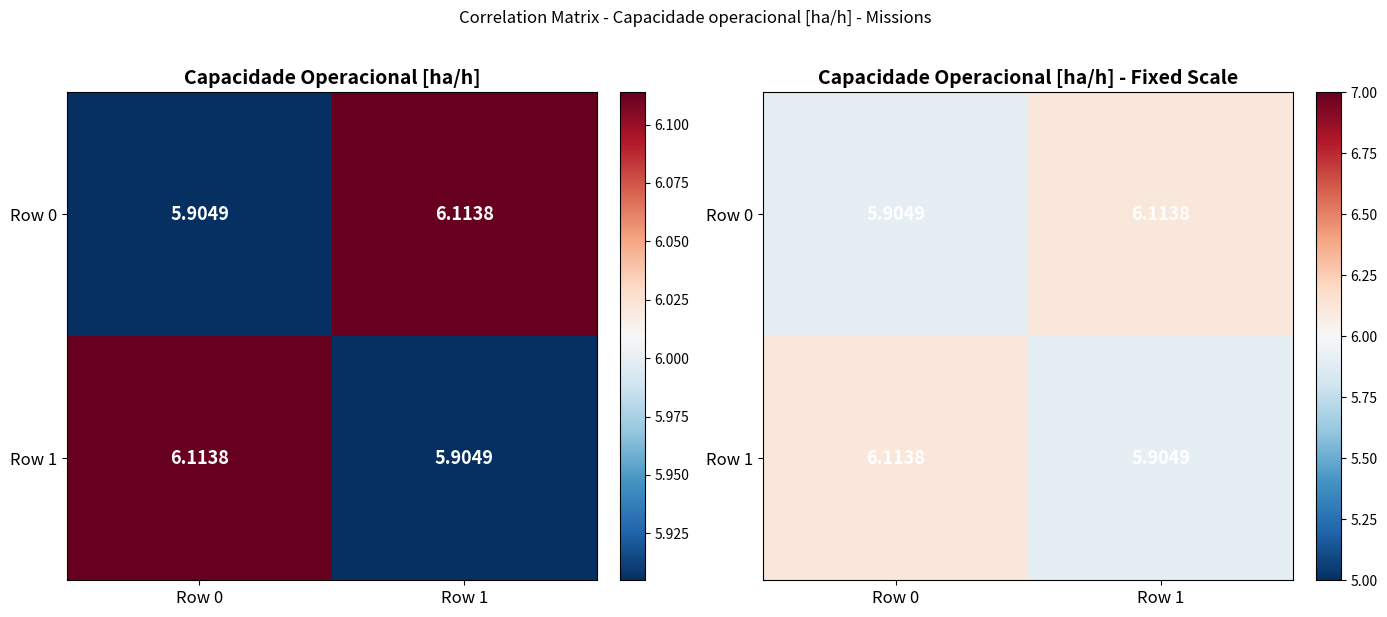

At which category is the sum across all series the highest?

Row 0